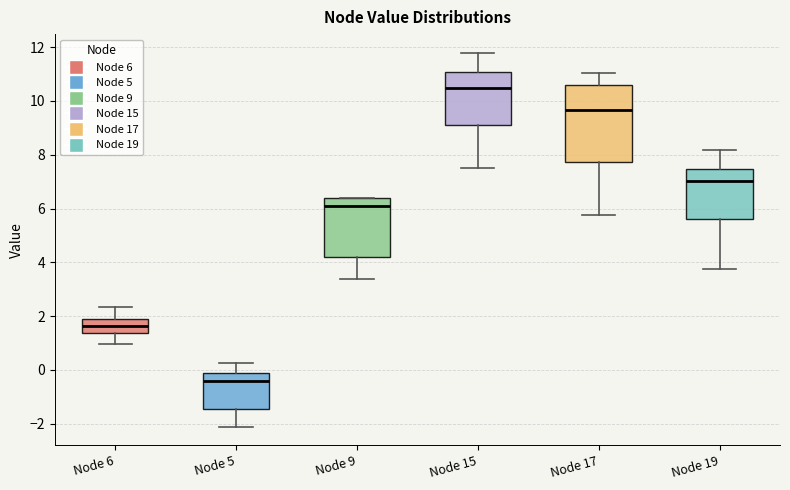

Where is the lower edge of the box for Node 17 on the y-axis? The values are not printed on the chart, so give them approximately, as read against the axis.

7.8